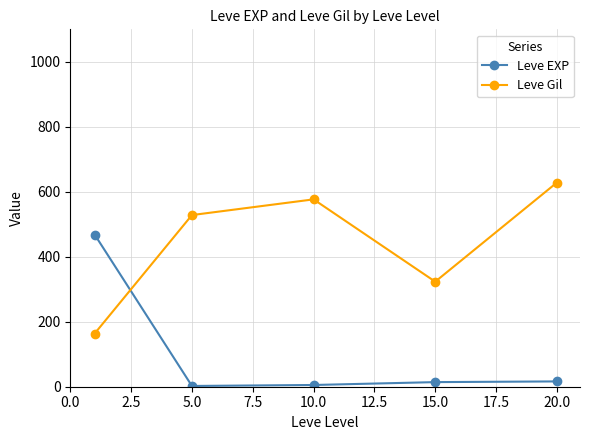

Rank the series by their average value, from highest to lowest.

Leve Gil, Leve EXP